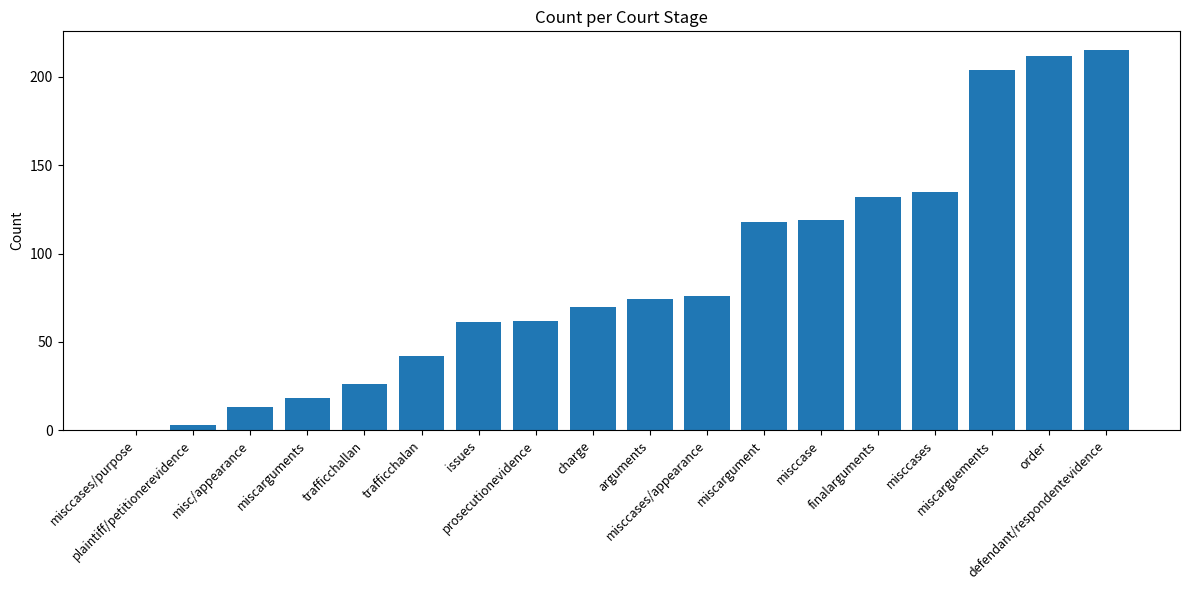

What is the greatest value displayed?

215